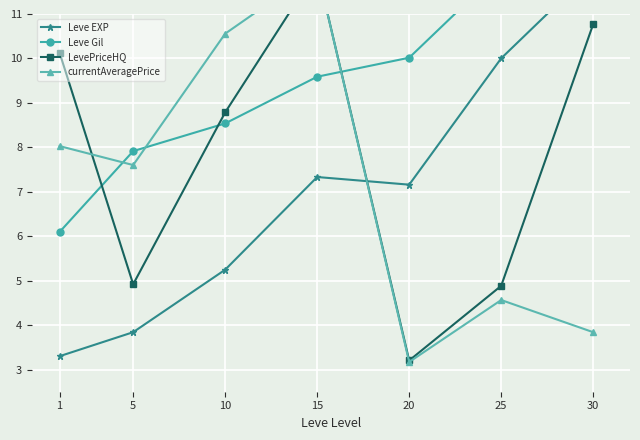

How many values in the Leve Gil series exceed 9?

4